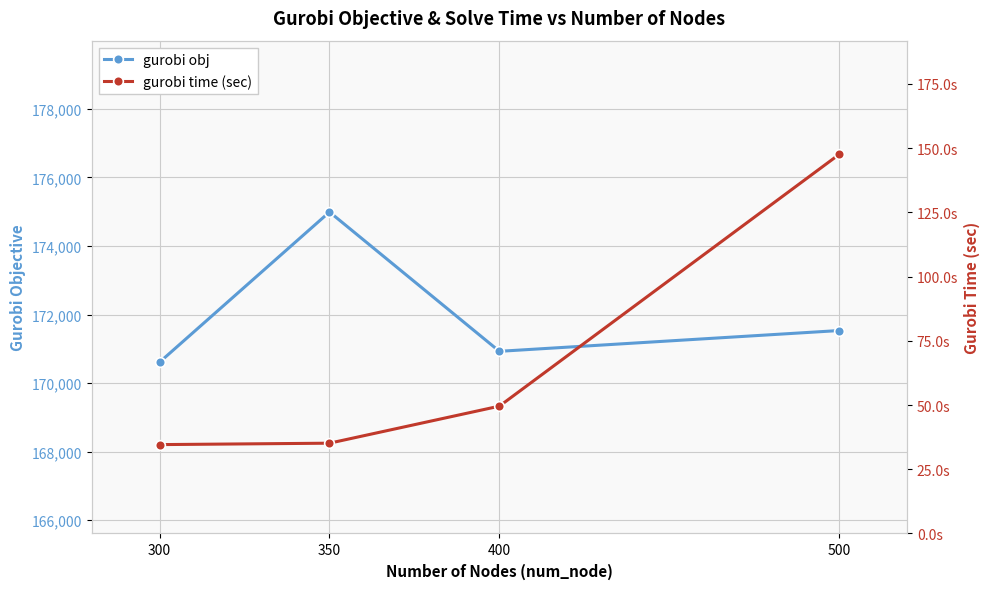

True or false: gurobi time (sec) and gurobi obj cross at least once.

False